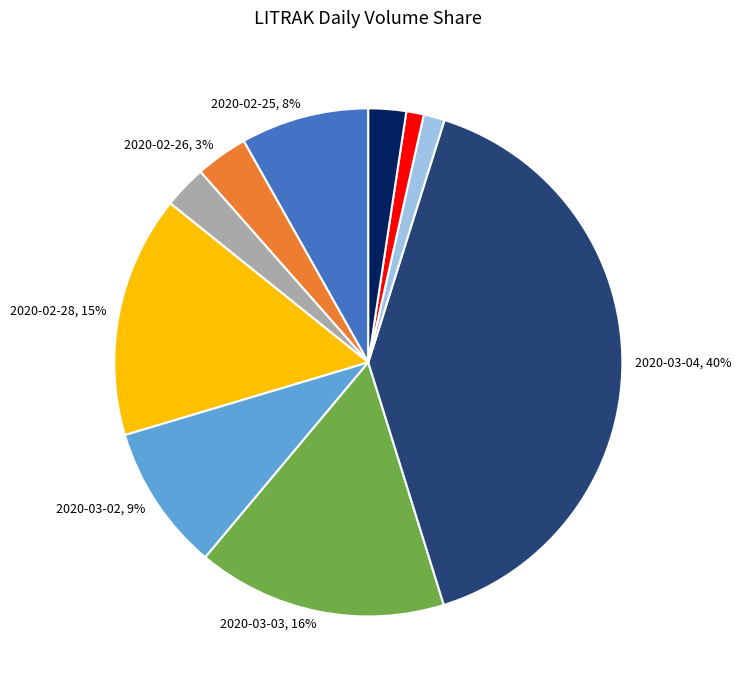

To the nearest percent, what is the average slice percentage?

10%